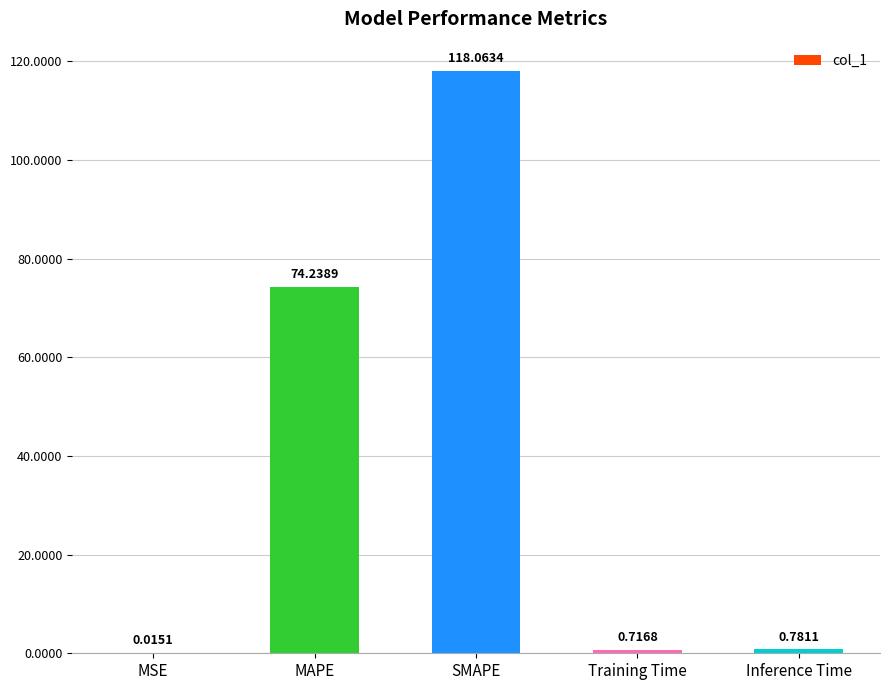

Between Training Time and SMAPE, which is larger?

SMAPE